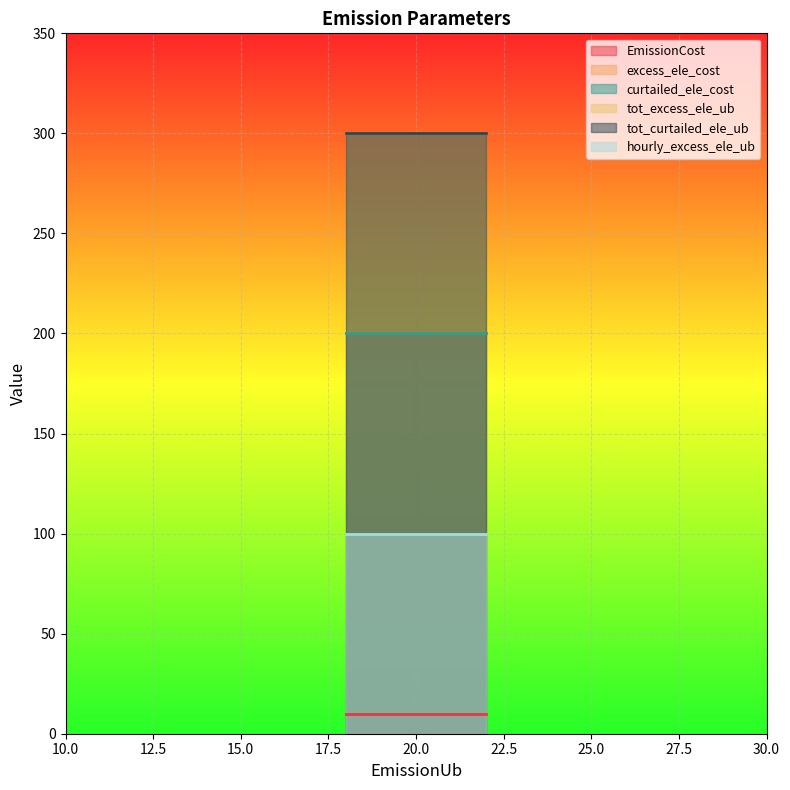

Between 20 and 20, which is larger?

20